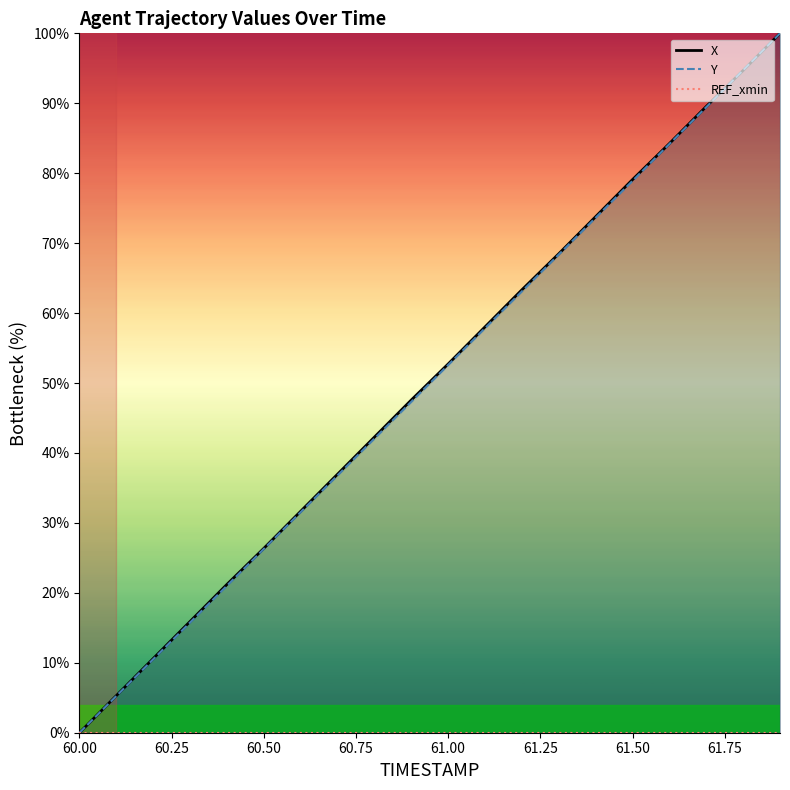

At how many categories does at least one series exceed 4?

19